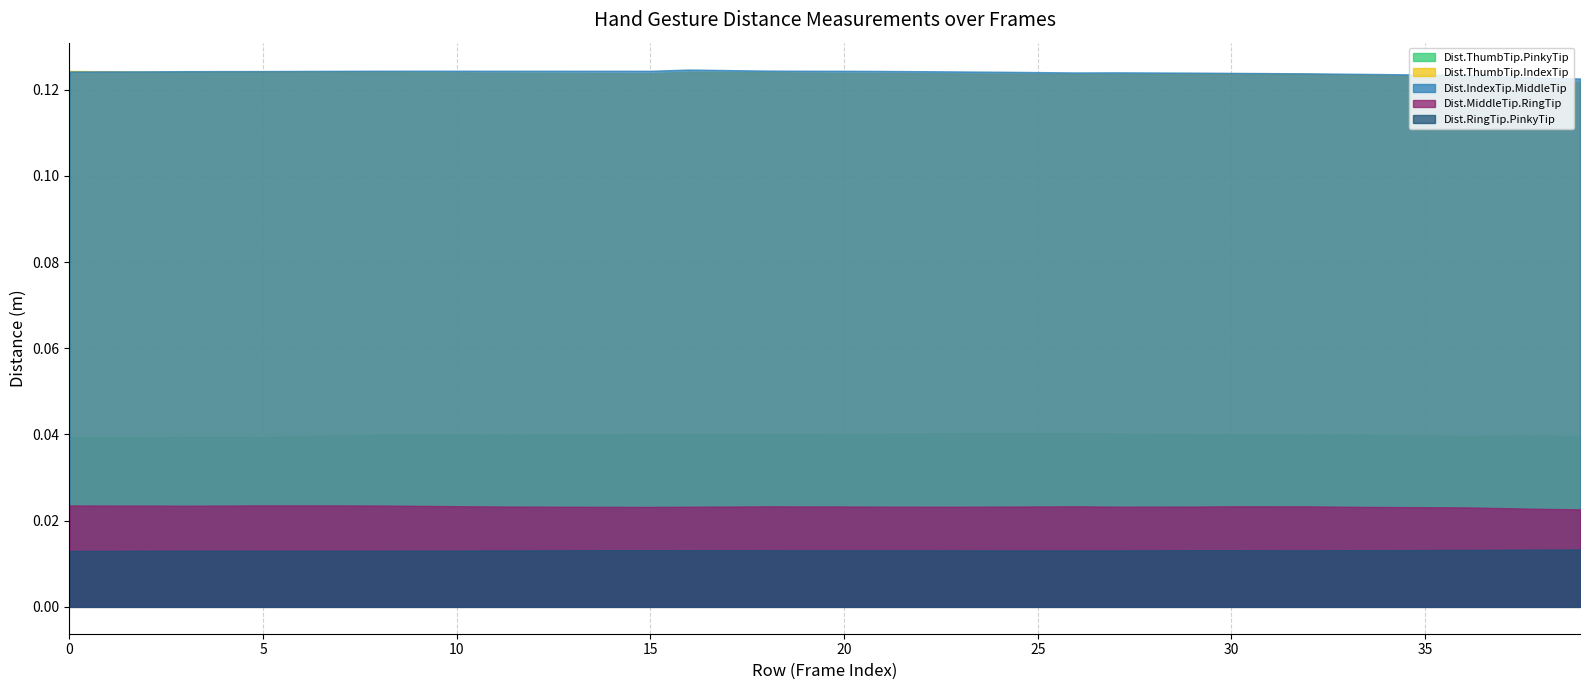

Reading left to right, transcribe all the data shown in this chart.

Dist.ThumbTip.PinkyTip: 0.0	0.0	0.0	0.0	0.0	0.0	0.0	0.0	0.0	0.0	0.0	0.0	0.0	0.0	0.0	0.0	0.0	0.0	0.0	0.0	0.0	0.0	0.0	0.0	0.0	0.0	0.0	0.0	0.0	0.0	0.0	0.0	0.0	0.0	0.0	0.0	0.0	0.0	0.0	0.0
Dist.ThumbTip.IndexTip: 0.1	0.1	0.1	0.1	0.1	0.1	0.1	0.1	0.1	0.1	0.1	0.1	0.1	0.1	0.1	0.1	0.1	0.1	0.1	0.1	0.1	0.1	0.1	0.1	0.1	0.1	0.1	0.1	0.1	0.1	0.1	0.1	0.1	0.1	0.1	0.1	0.1	0.1	0.1	0.1
Dist.IndexTip.MiddleTip: 0.1	0.1	0.1	0.1	0.1	0.1	0.1	0.1	0.1	0.1	0.1	0.1	0.1	0.1	0.1	0.1	0.1	0.1	0.1	0.1	0.1	0.1	0.1	0.1	0.1	0.1	0.1	0.1	0.1	0.1	0.1	0.1	0.1	0.1	0.1	0.1	0.1	0.1	0.1	0.1
Dist.MiddleTip.RingTip: 0.0	0.0	0.0	0.0	0.0	0.0	0.0	0.0	0.0	0.0	0.0	0.0	0.0	0.0	0.0	0.0	0.0	0.0	0.0	0.0	0.0	0.0	0.0	0.0	0.0	0.0	0.0	0.0	0.0	0.0	0.0	0.0	0.0	0.0	0.0	0.0	0.0	0.0	0.0	0.0
Dist.RingTip.PinkyTip: 0.0	0.0	0.0	0.0	0.0	0.0	0.0	0.0	0.0	0.0	0.0	0.0	0.0	0.0	0.0	0.0	0.0	0.0	0.0	0.0	0.0	0.0	0.0	0.0	0.0	0.0	0.0	0.0	0.0	0.0	0.0	0.0	0.0	0.0	0.0	0.0	0.0	0.0	0.0	0.0